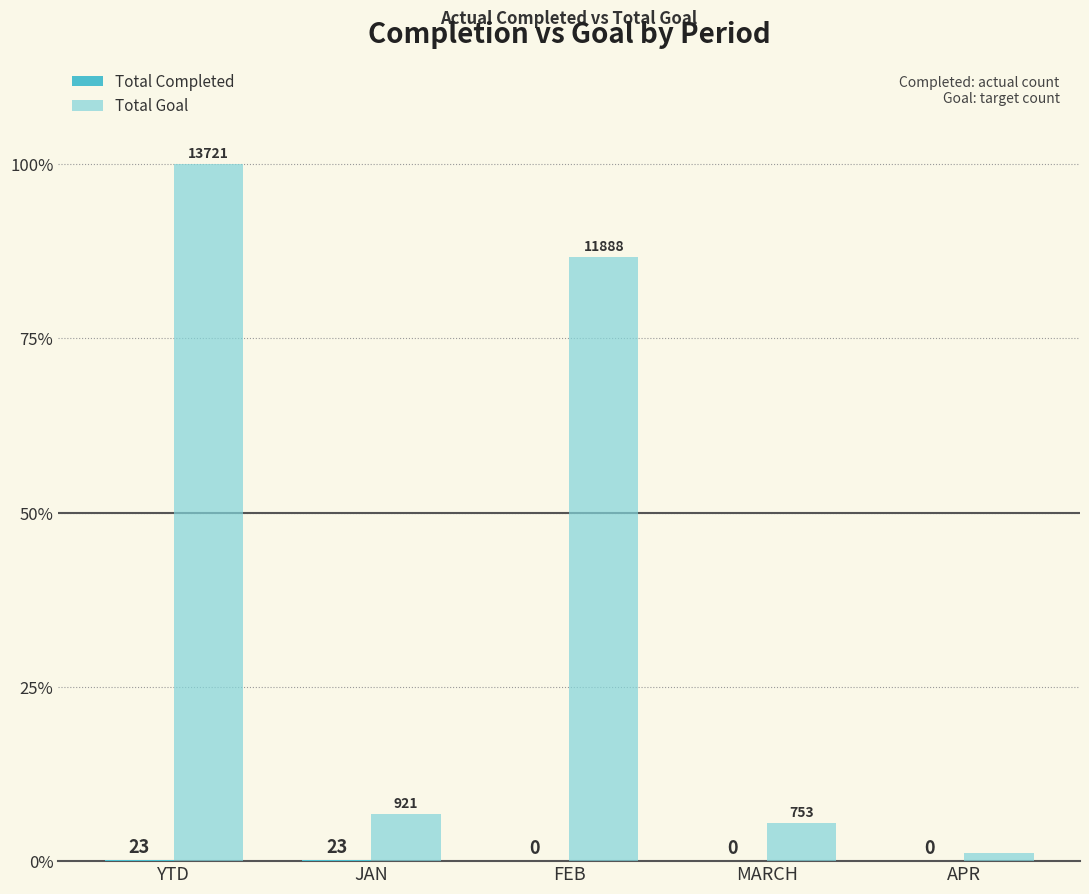

At which label is Total Goal closest to 50?

FEB